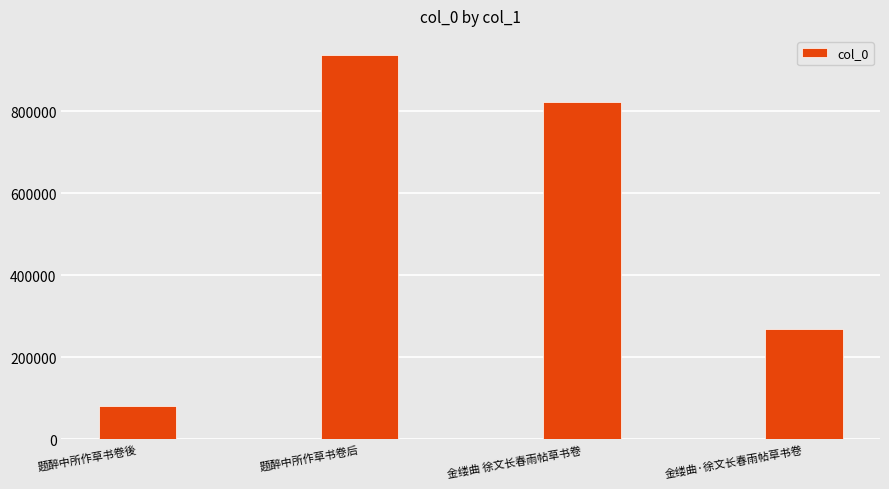

True or false: the data shows 112137 at 题醉中所作草书卷後.

False